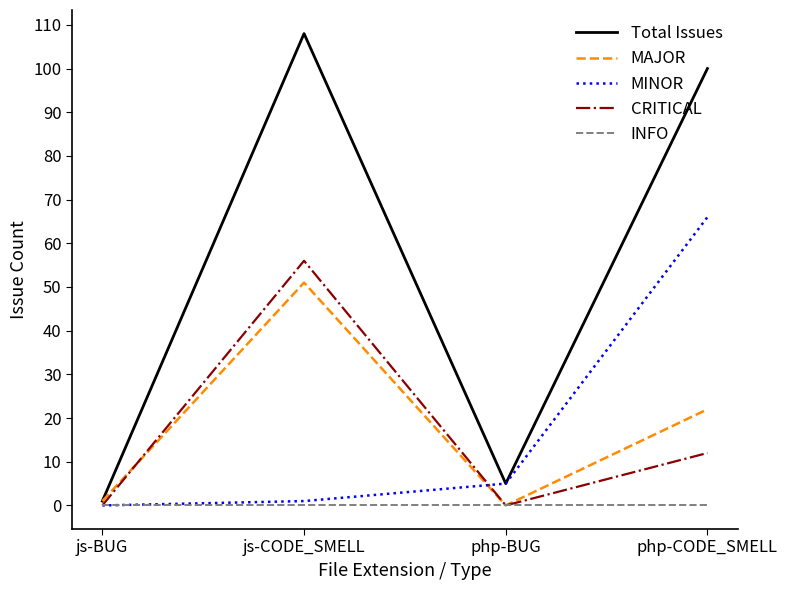

What value does the MINOR series have at php-CODE_SMELL, to the nearest 5?

65